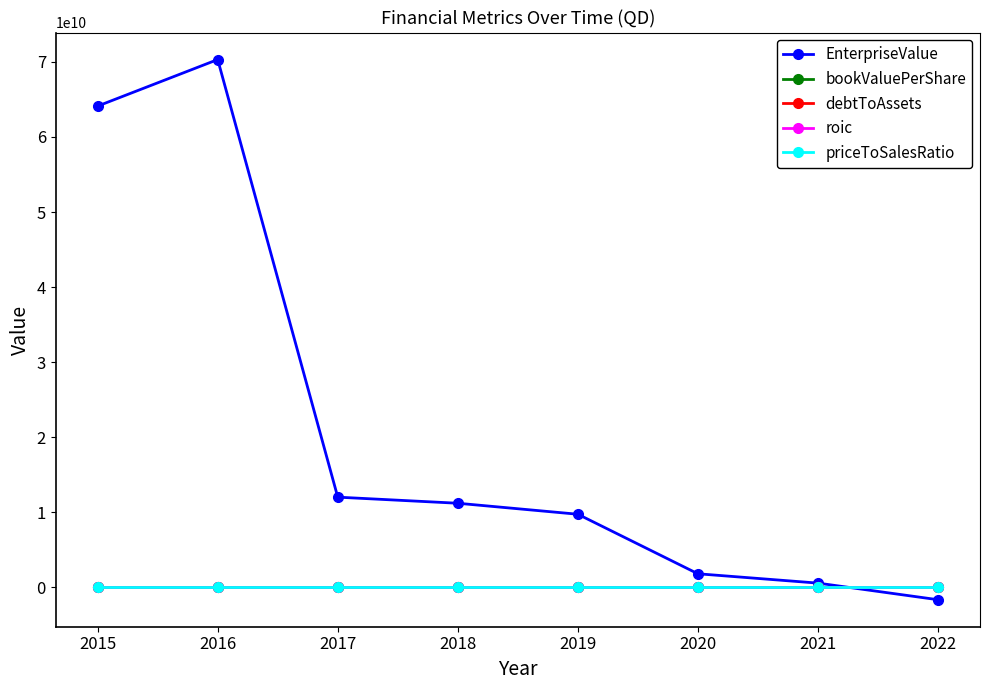

What is the difference between the highest and lowest values at 2015?

64121798200.0